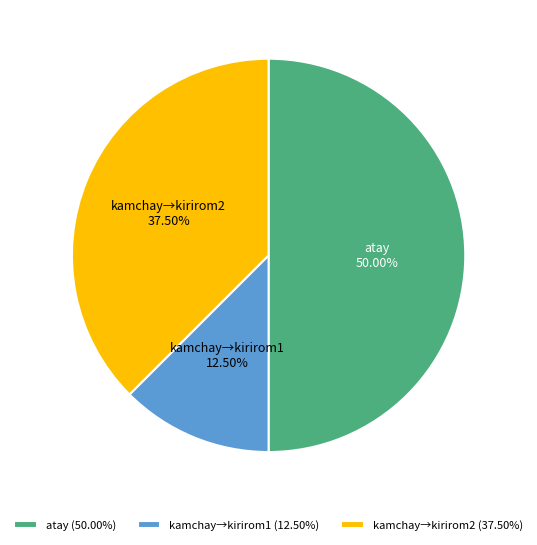

Is kamchay→kirirom1 the majority of the pie?

No